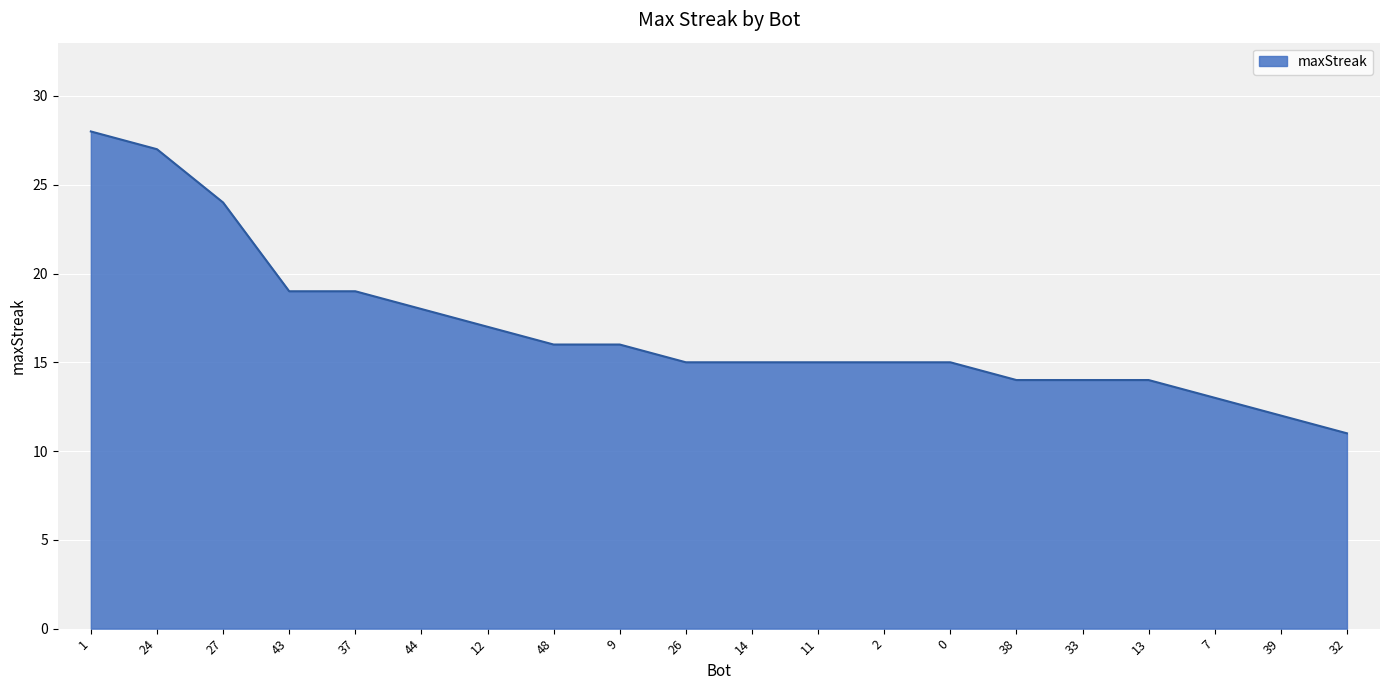

Count the number of categories in the chart.

20